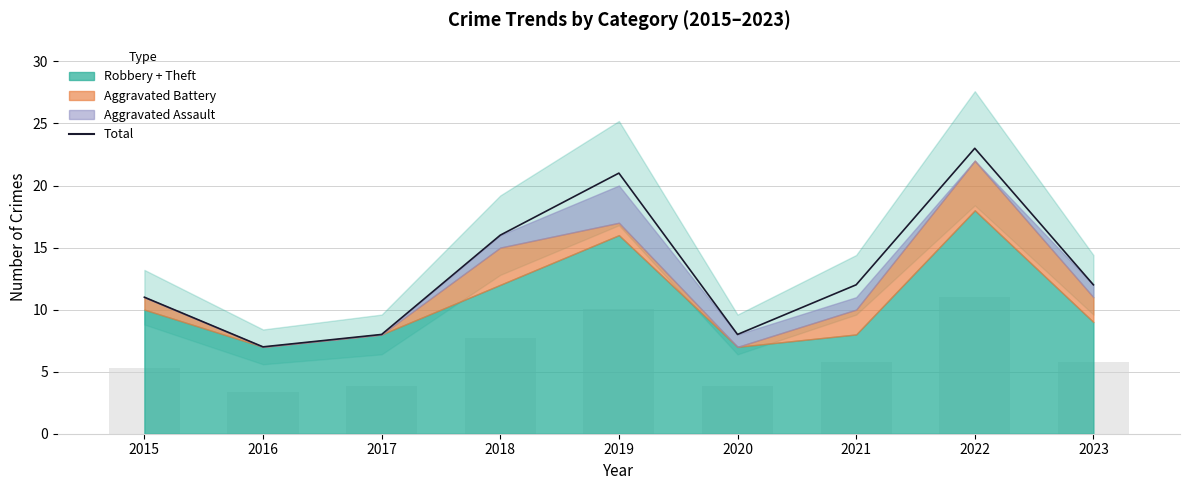

What is the value of the 3rd bar from the left?

8